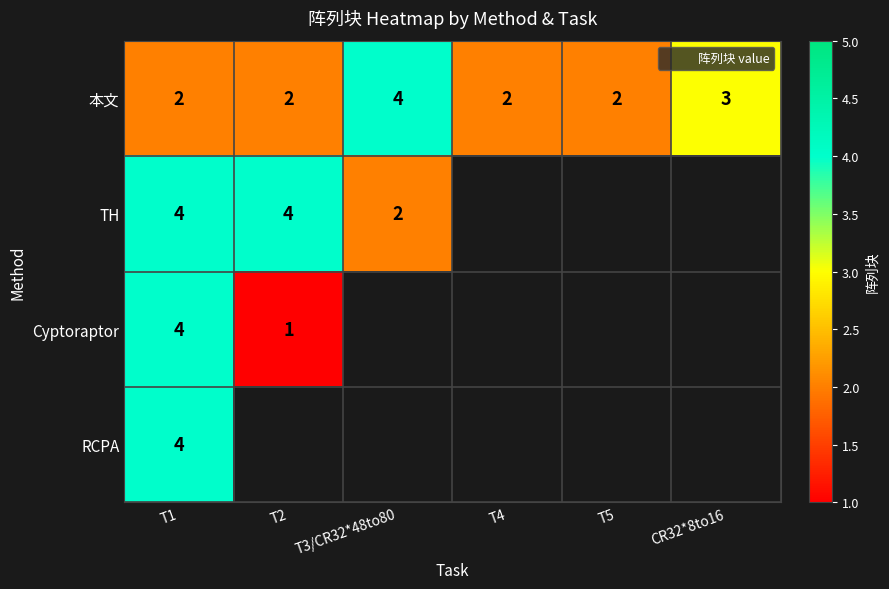

Count the number of categories in the chart.

6